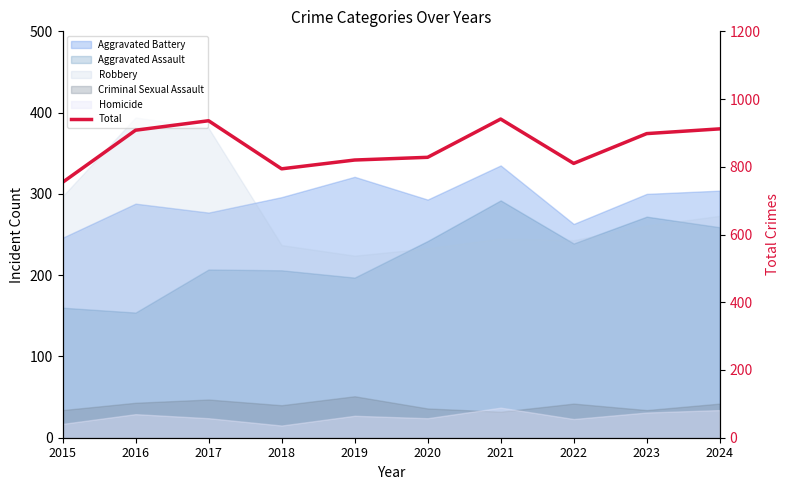

What is the ratio of the value at 2019 to the value at 2015?

1.1